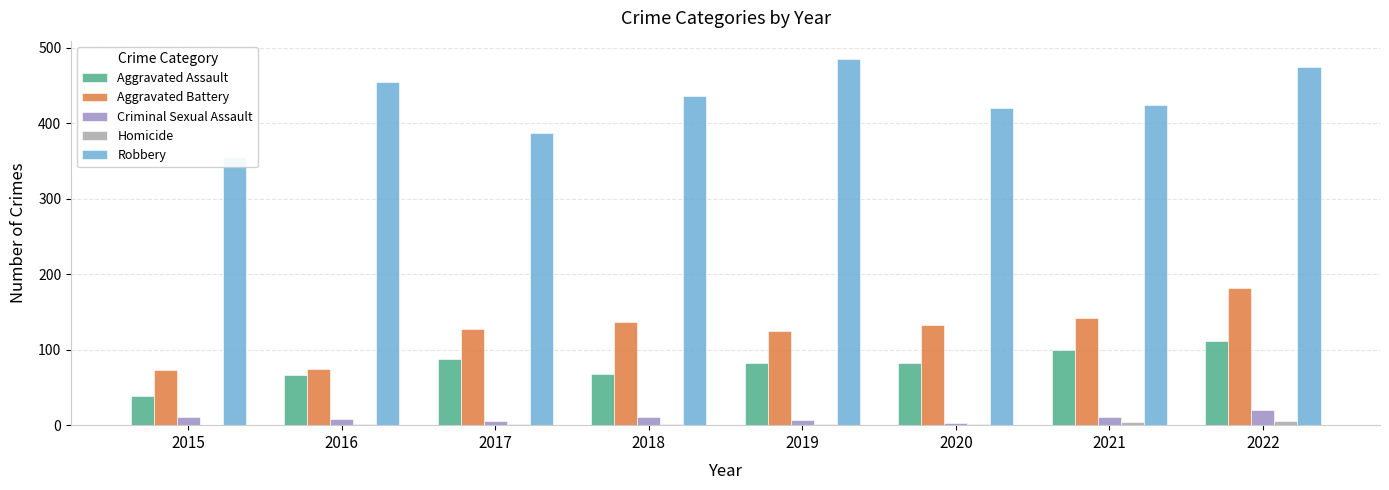

What value does the Criminal Sexual Assault series have at 2020?

3